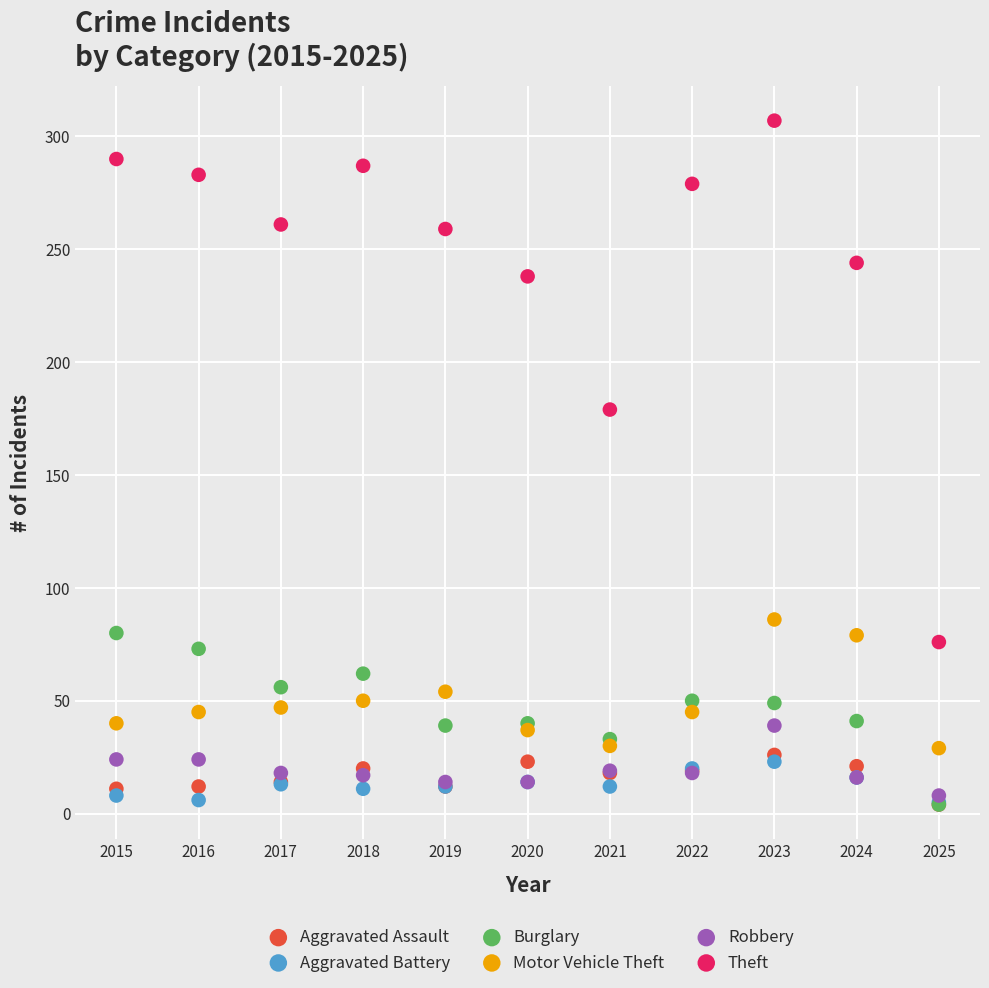

Which series contains the highest Y value?

Theft